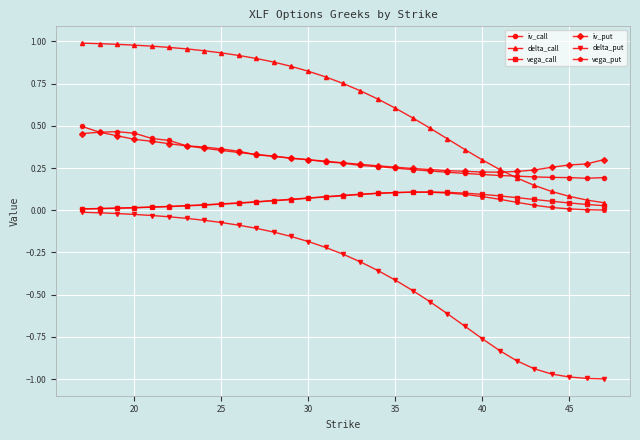

True or false: vega_put and iv_call intersect in this chart.

False